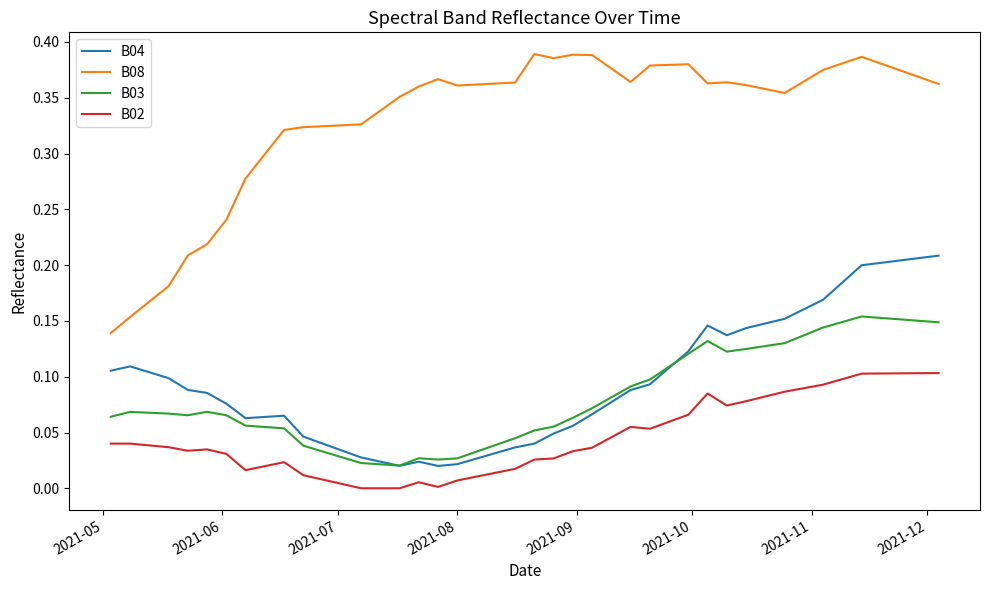

True or false: B03 and B02 intersect in this chart.

False